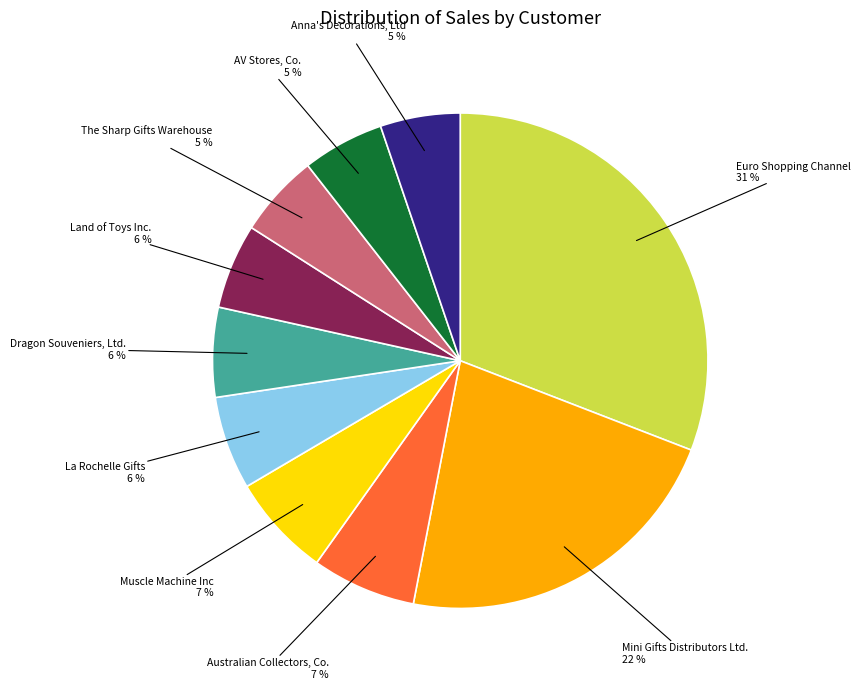

Is the sum of Anna's Decorations, Ltd and Mini Gifts Distributors Ltd. greater than half?

No